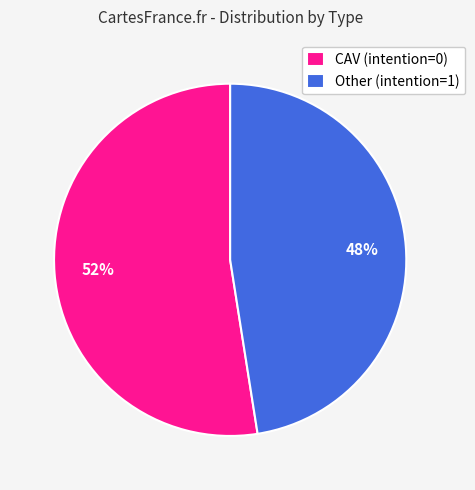

Which category has the smallest portion of the pie?

Other (intention=1)